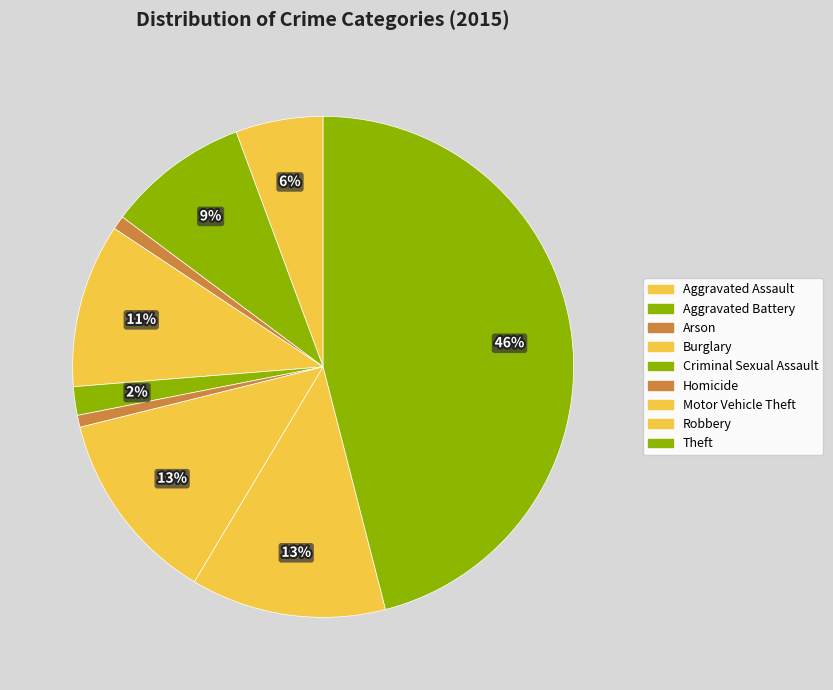

Count the number of slices in the pie.

9